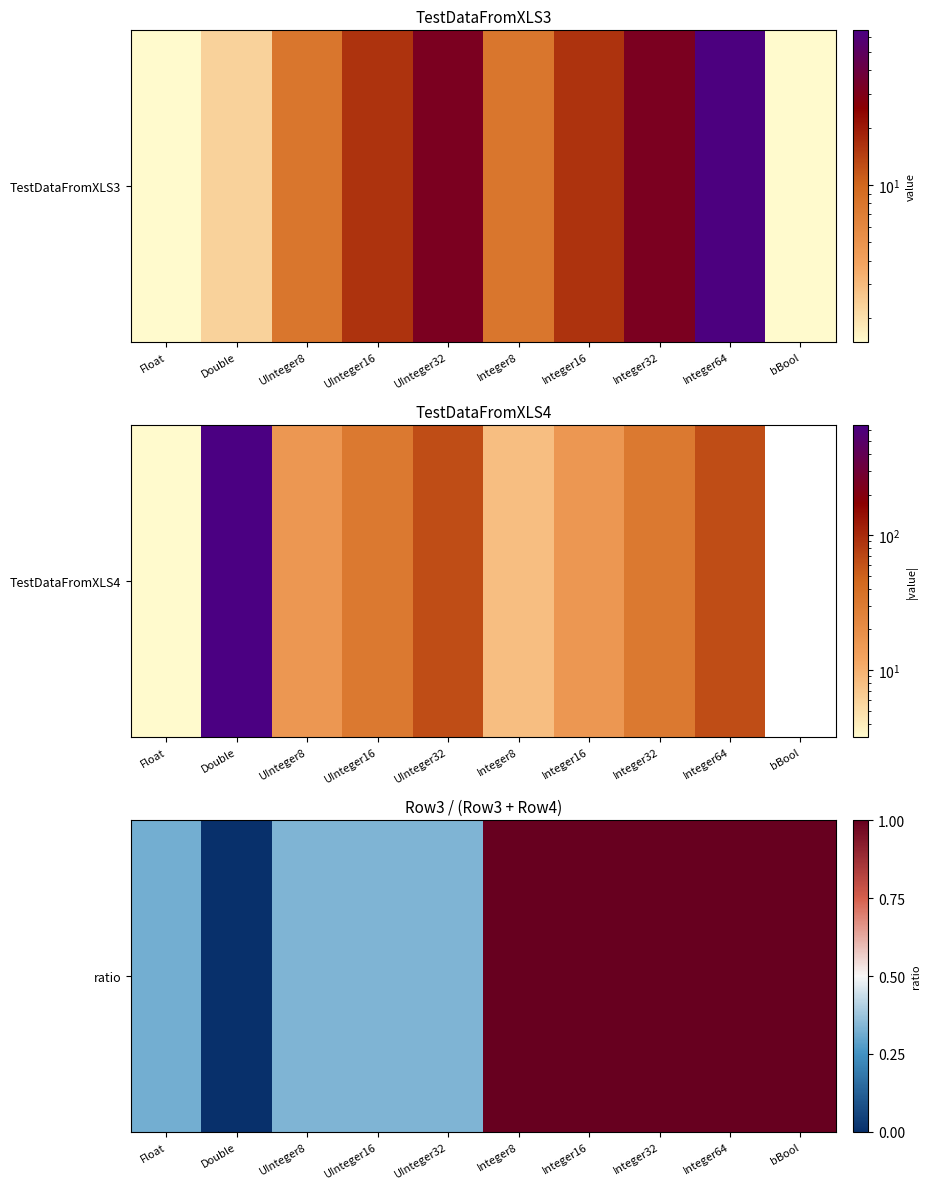

What is the average value?

0.6